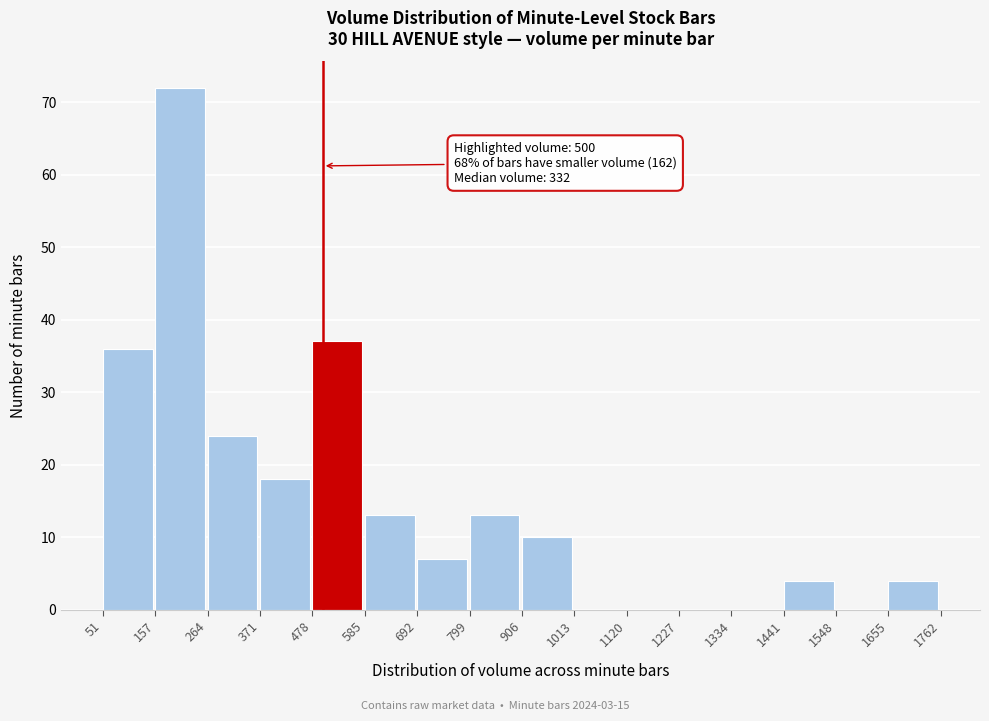

Over which range of the x-axis is the bar tallest?

157 to 264